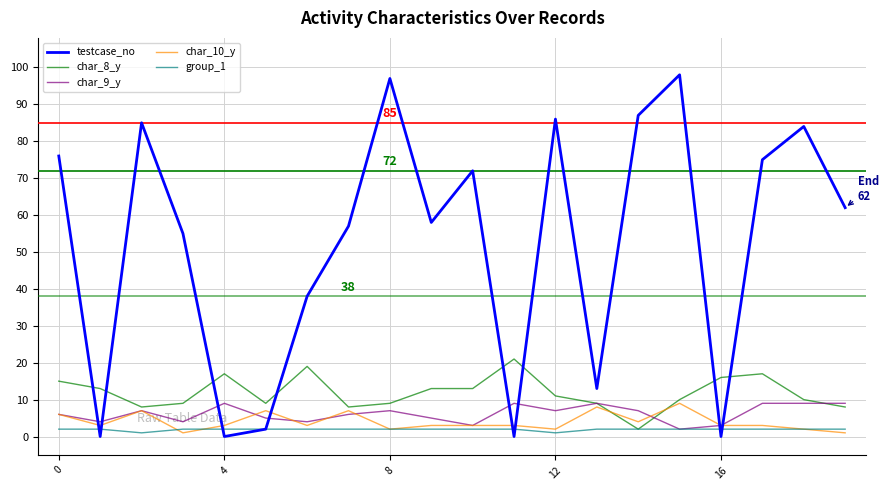

Which series has the largest total across all categories?

testcase_no